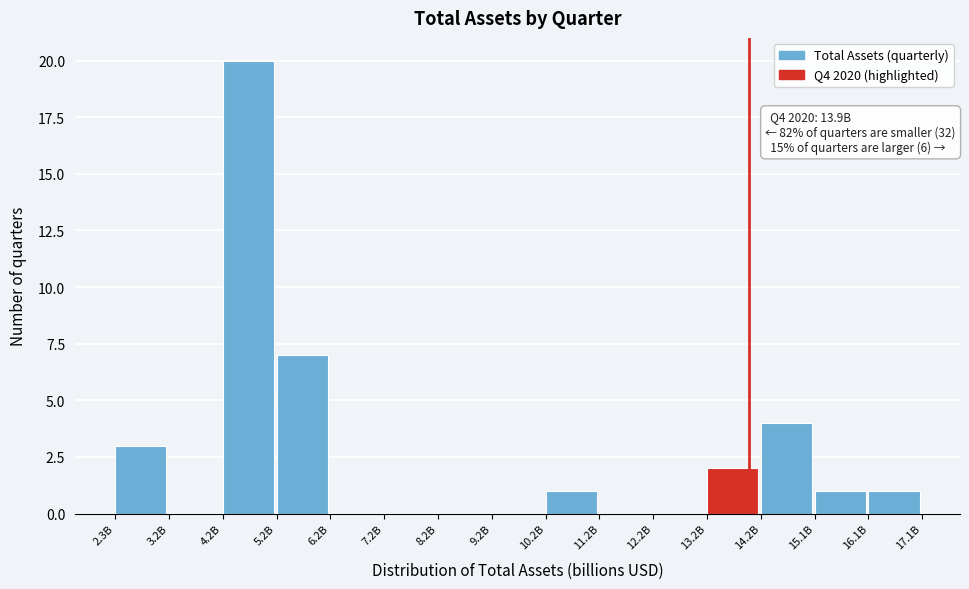

Reading left to right, extract all data points from this chart.

2.3B=3	3.2B=0	4.2B=20	5.2B=7	6.2B=0	7.2B=0	8.2B=0	9.2B=0	10.2B=1	11.2B=0	12.2B=0	13.2B=2	14.2B=4	15.1B=1	16.1B=1